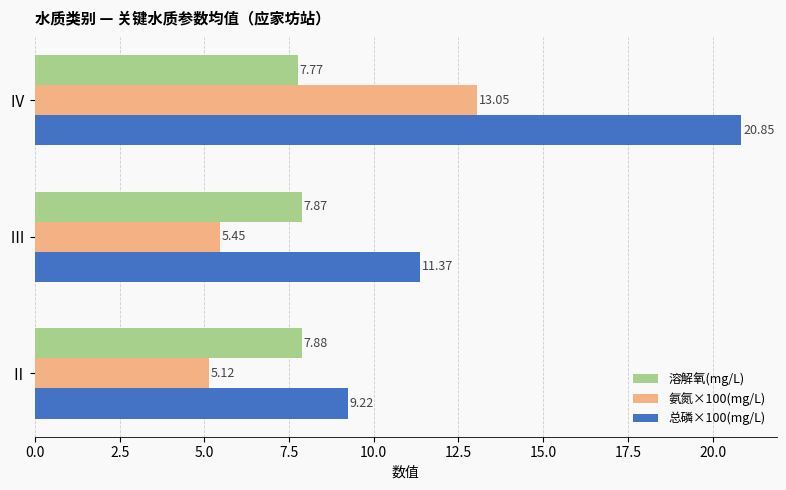

List the series in order of their peak value, lowest first.

溶解氧(mg/L), 氨氮×100(mg/L), 总磷×100(mg/L)